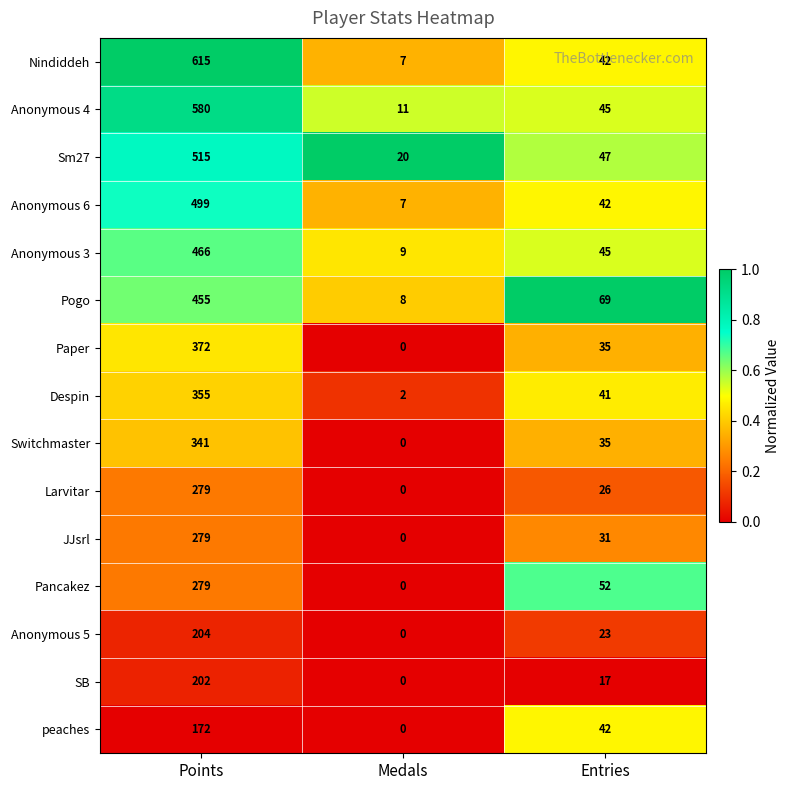

What is the greatest value displayed?

615